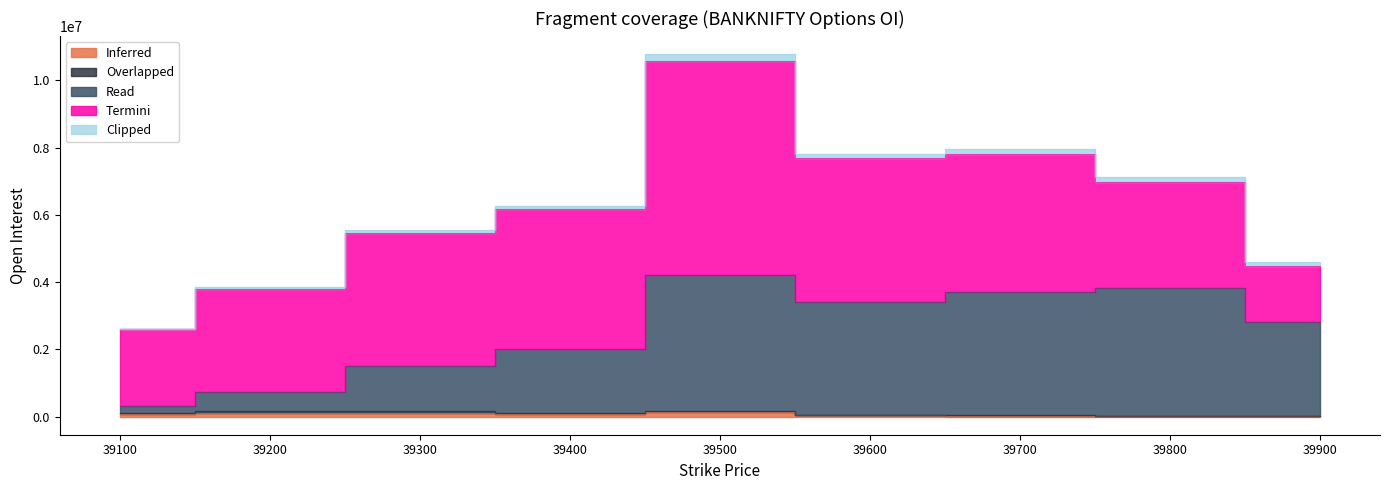

Read the Read value at 39600.

3364693